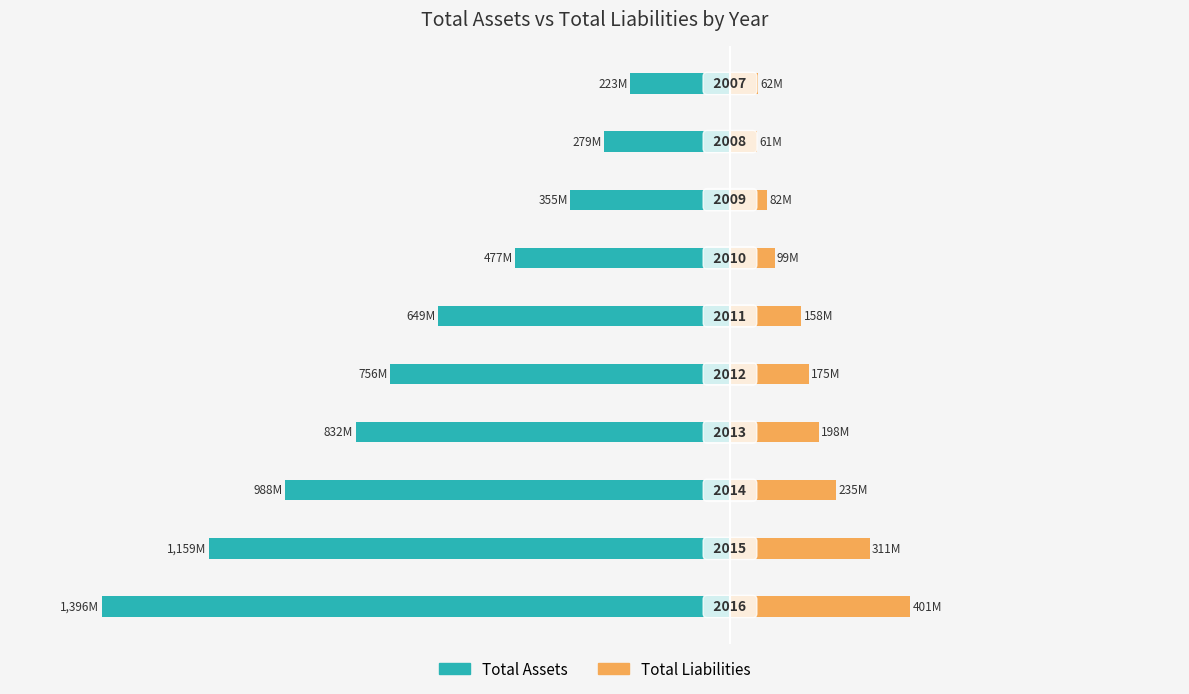

Reading left to right, transcribe all the data shown in this chart.

Total Assets: -1396151000	-1158633000	-987997000	-832147000	-756312000	-649264000	-476943000	-355240000	-279341000	-222761000
Total Liabilities: 400762000	310707000	235226000	198177000	174995000	158483000	99196000	82204000	60801000	61607000